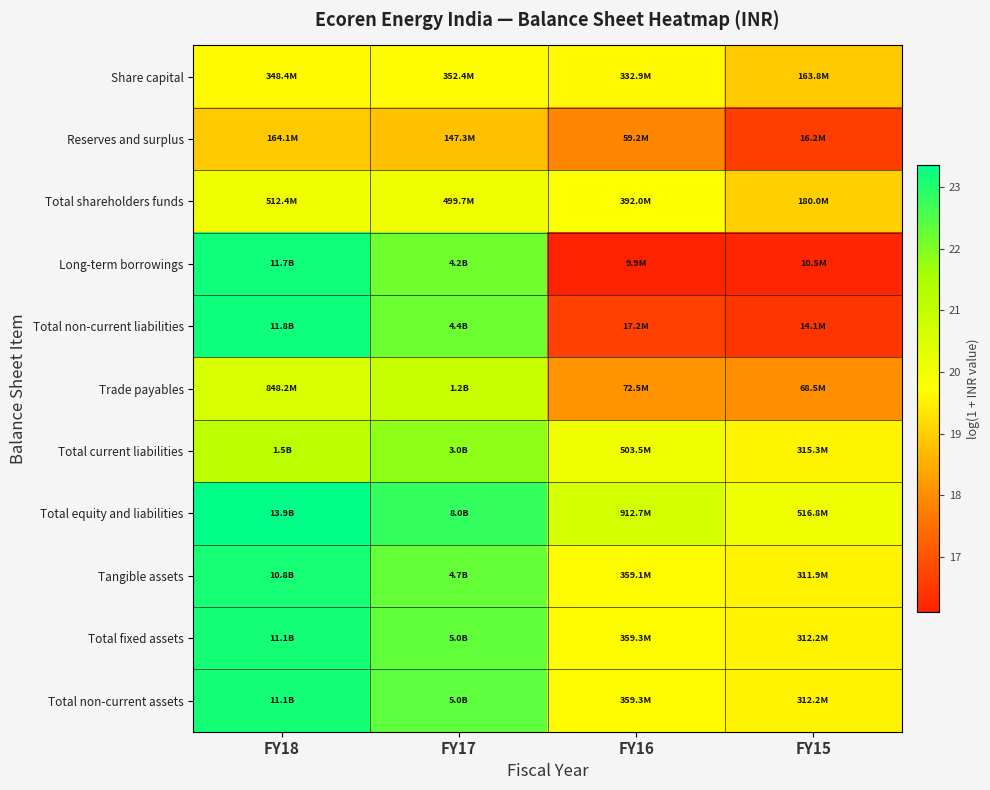

At how many categories does at least one series exceed 22?

2